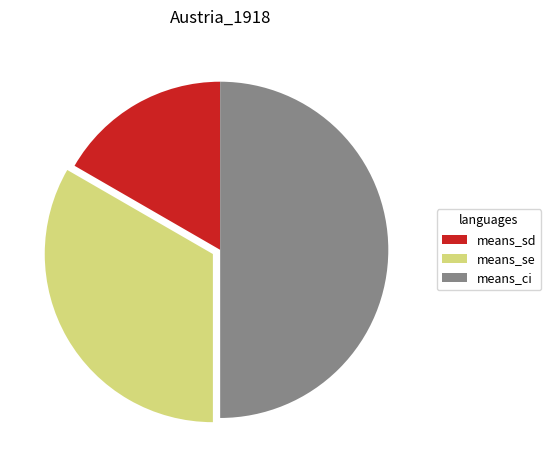

Does means_se account for over 50% of the chart?

No